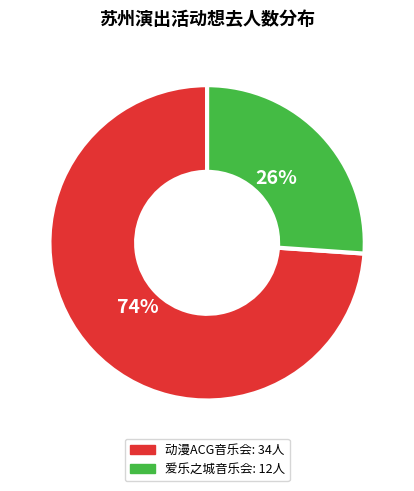

To the nearest percent, what is the difference between the largest and smallest slice percentages?

48%